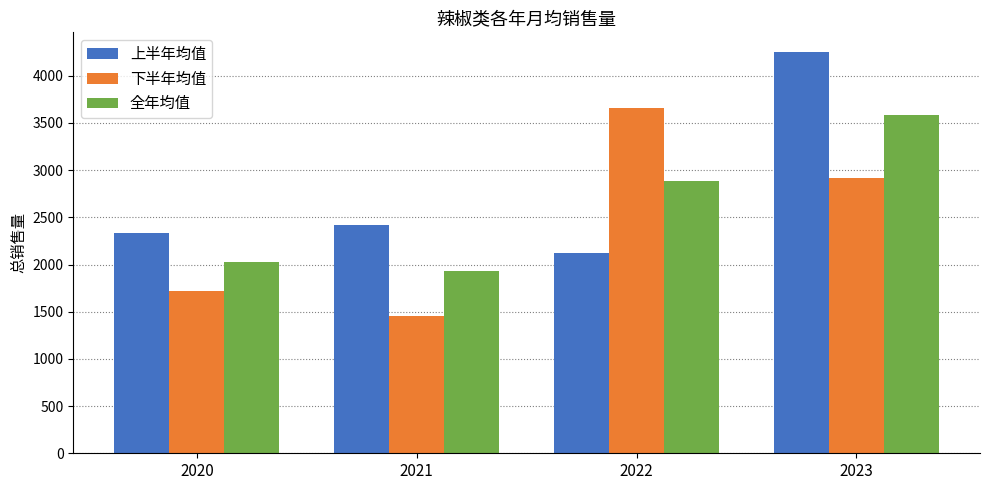

Does the chart contain stacked bars?

No